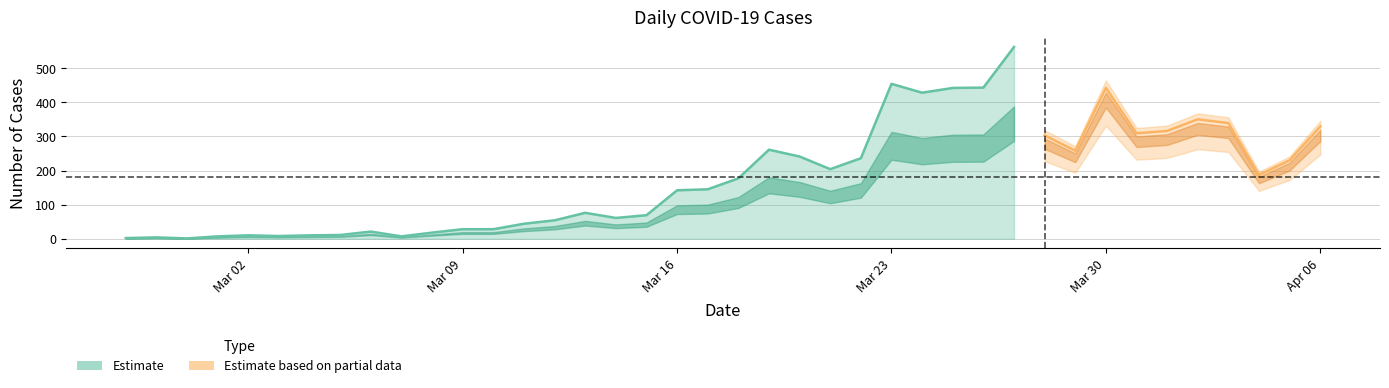

How many lines are shown in the chart?

2